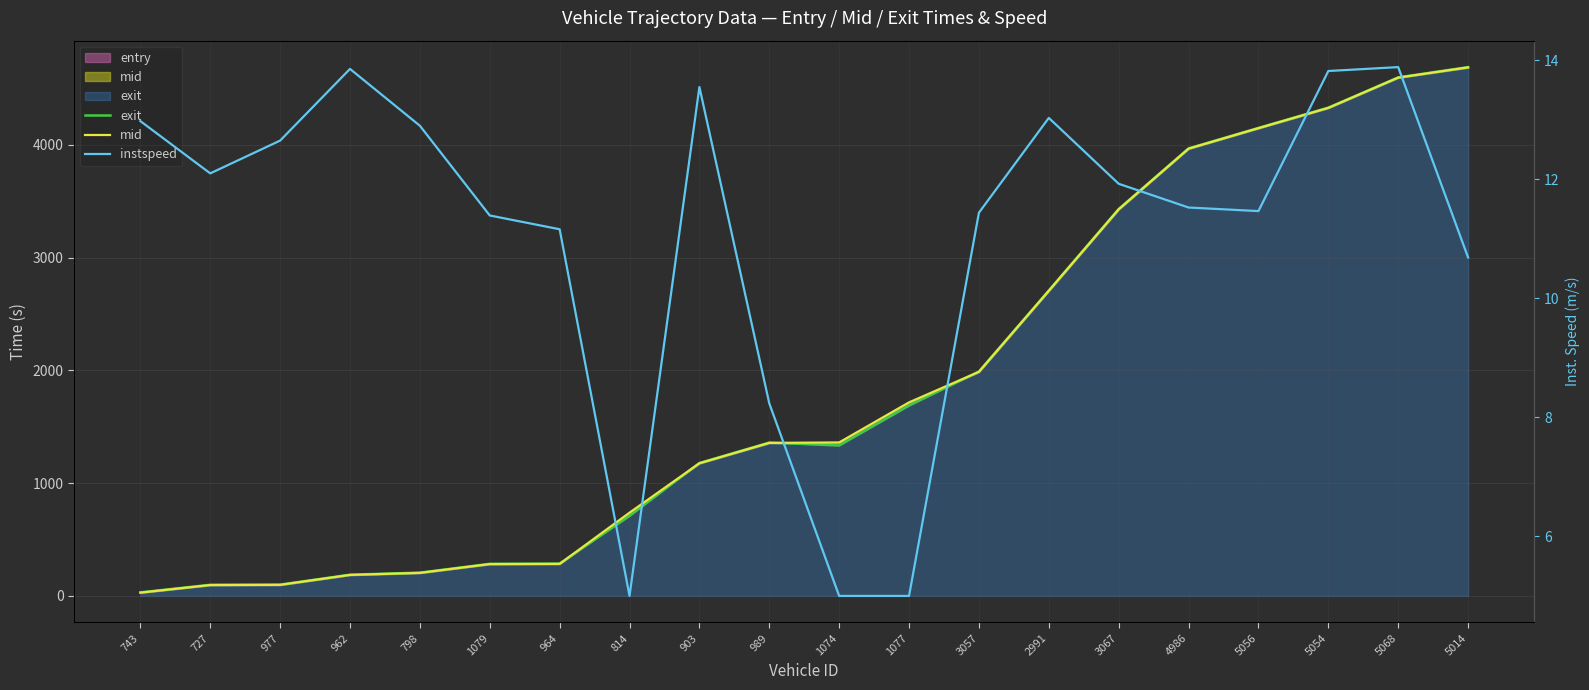

What is the smallest value displayed?

5.0